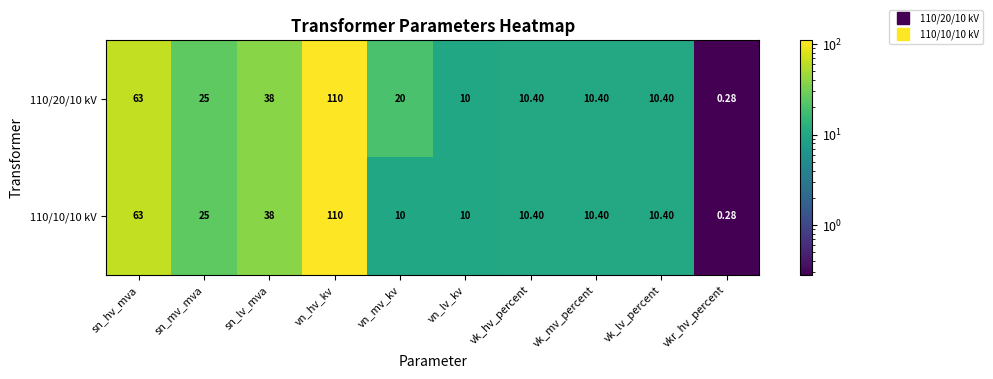

Is the value of 110/20/10 kV at vn_hv_kv greater than the value of 110/10/10 kV at vk_mv_percent?

Yes